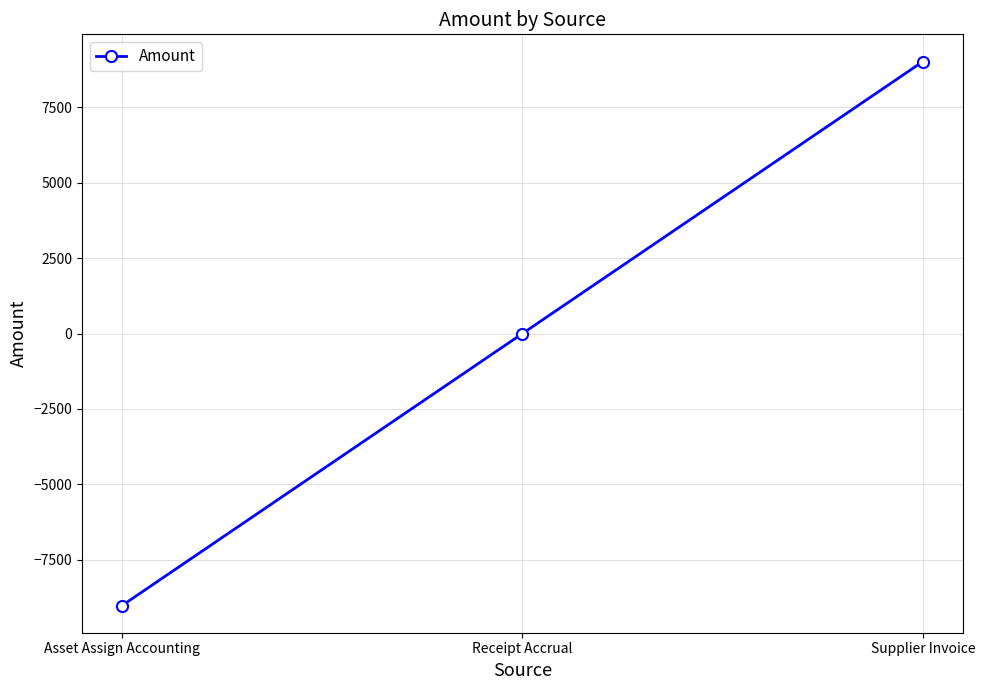

How many lines are shown in the chart?

1